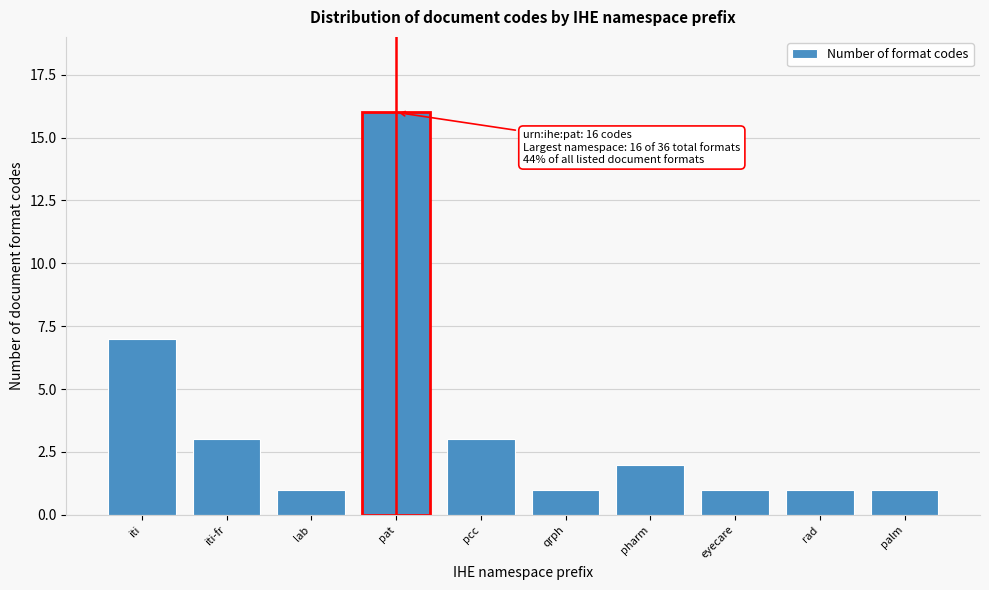

Reading left to right, transcribe all the data shown in this chart.

7	3	1	16	3	1	2	1	1	1